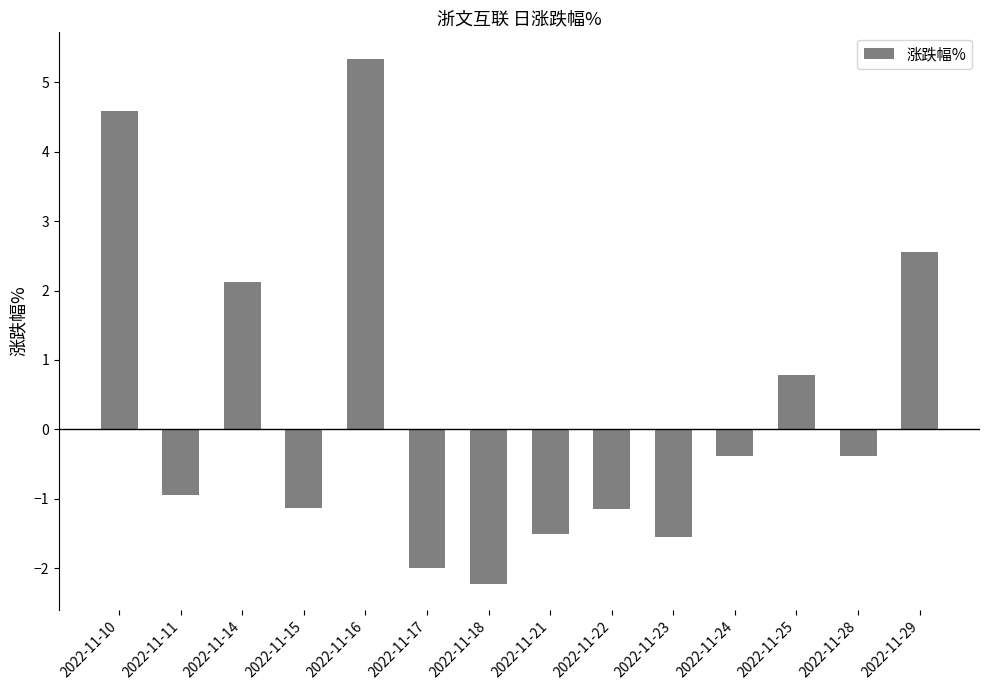

Count the number of values greater than 0.

5